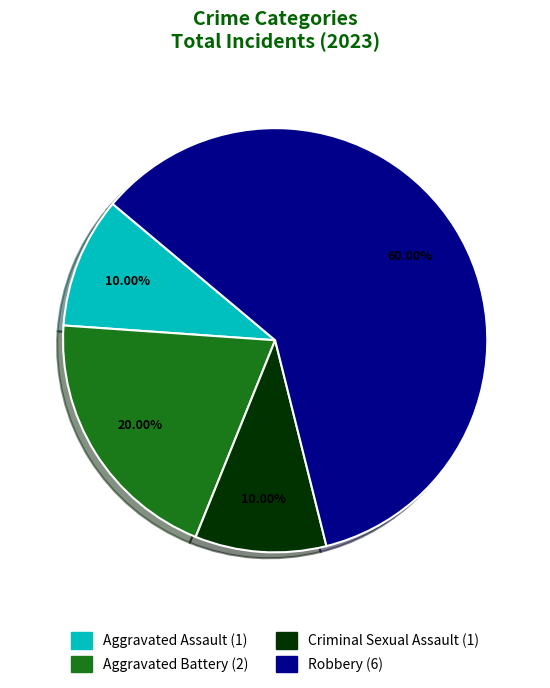

Count the number of slices in the pie.

4